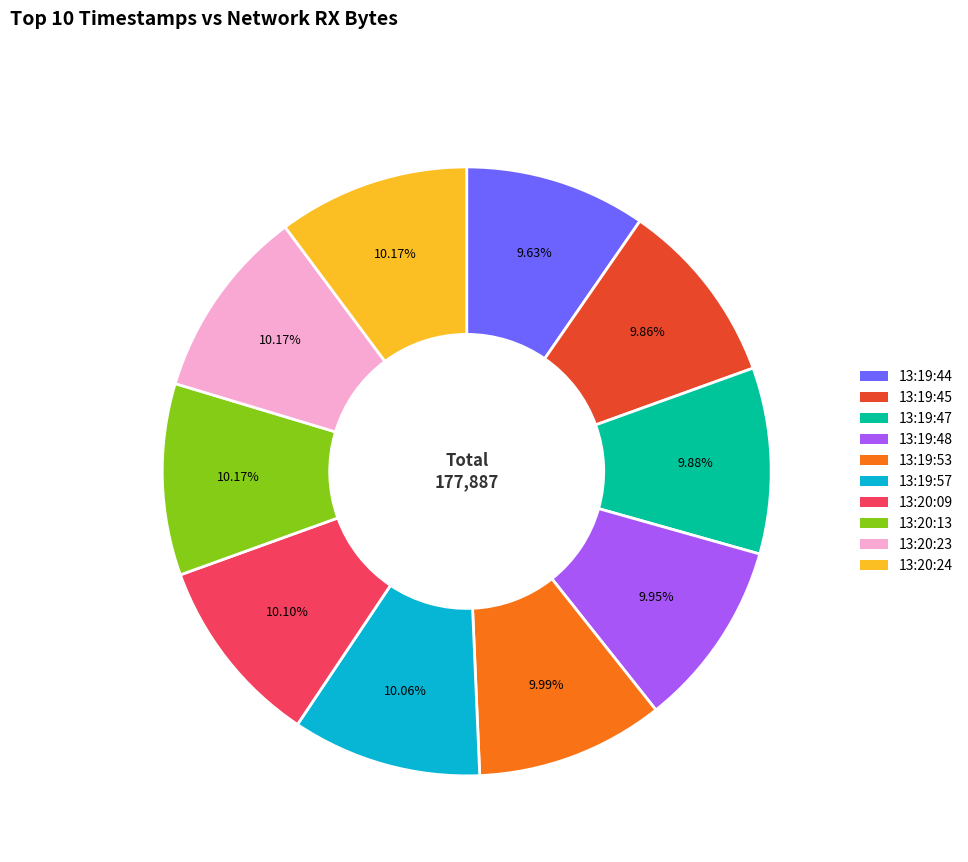

To the nearest percent, what is the combined percentage of 13:19:57 and 13:20:23?

20%